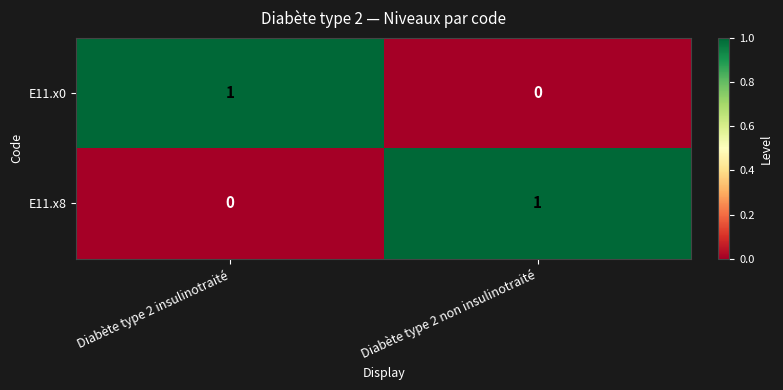

What is the total value across all series at Diabète type 2 insulinotraité?

1